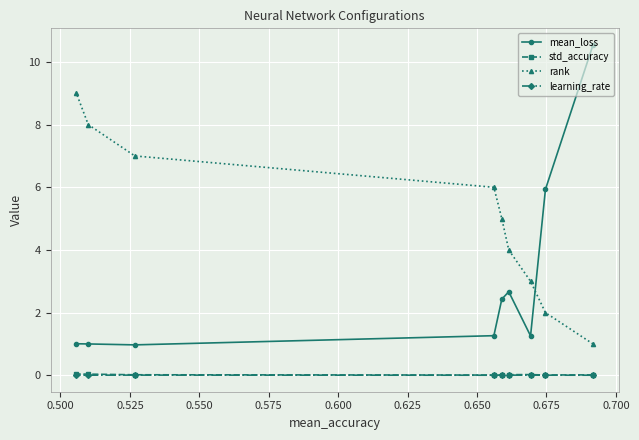

Which series has the largest range (max minus min)?

mean_loss